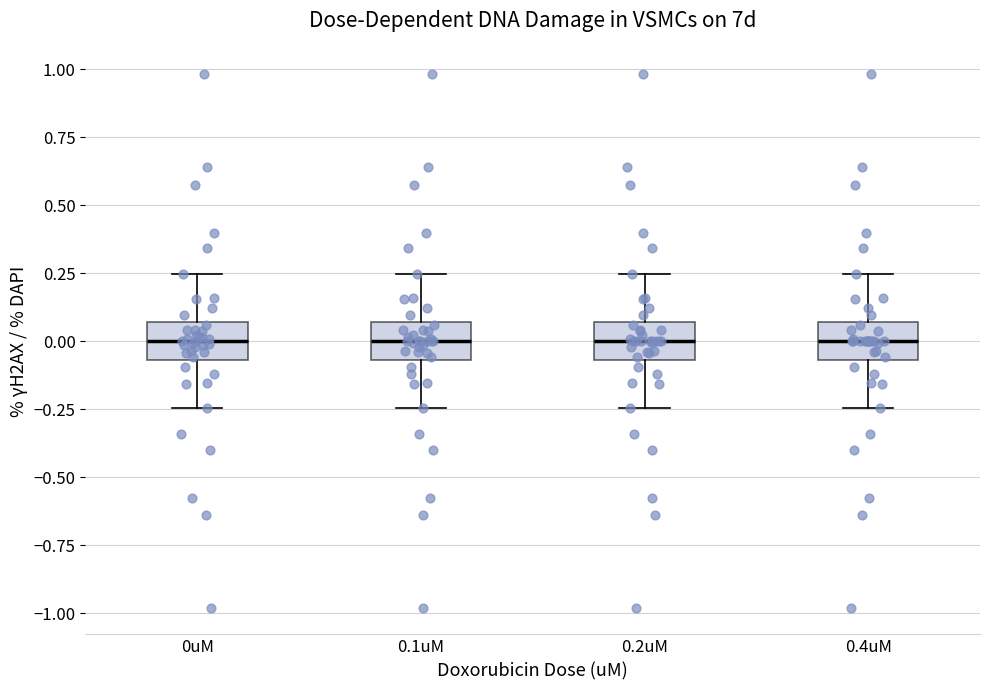

Reading left to right, read every box against the y-axis: the position of its median line, the range the box covers, and the ends of its whiskers. The values are not printed on the chart, so give them approximately, as read against the axis.

0uM: median 0.00, box -0.05 to 0.05, whiskers -0.25 to 0.25
0.1uM: median 0.00, box -0.05 to 0.05, whiskers -0.25 to 0.25
0.2uM: median 0.00, box -0.05 to 0.05, whiskers -0.25 to 0.25
0.4uM: median 0.00, box -0.05 to 0.05, whiskers -0.25 to 0.25